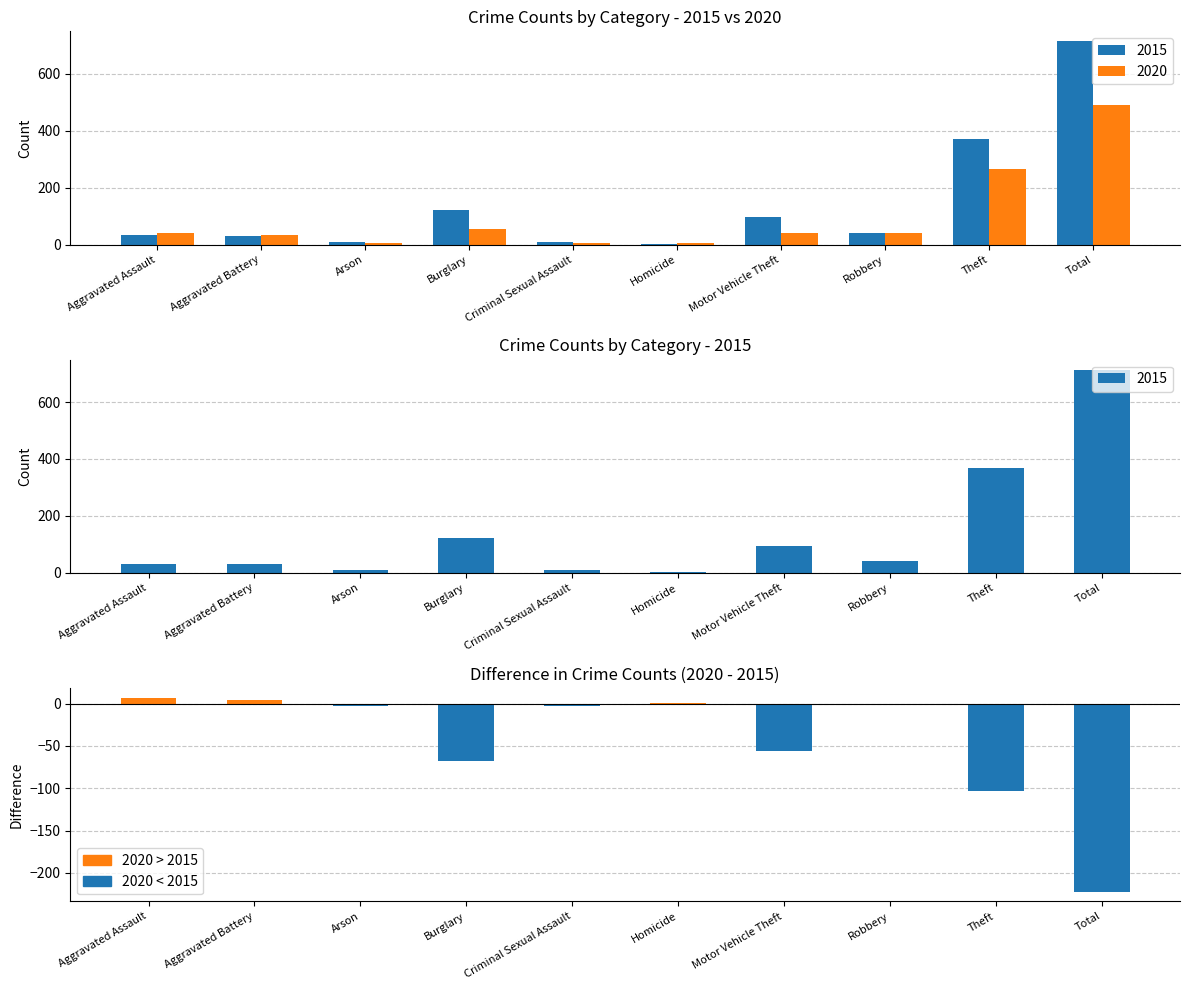

Reading left to right, what are all the values shown in this chart?

2015: Aggravated Assault=32	Aggravated Battery=31	Arson=9	Burglary=123	Criminal Sexual Assault=9	Homicide=3	Motor Vehicle Theft=96	Robbery=41	Theft=369	Total=713
2020: Aggravated Assault=39	Aggravated Battery=35	Arson=6	Burglary=55	Criminal Sexual Assault=6	Homicide=4	Motor Vehicle Theft=40	Robbery=40	Theft=266	Total=491